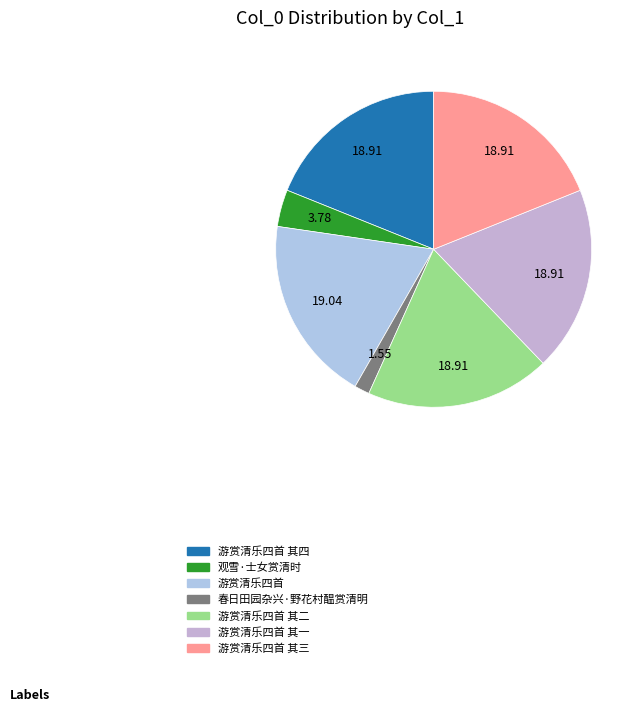

How many segments does this pie chart have?

7